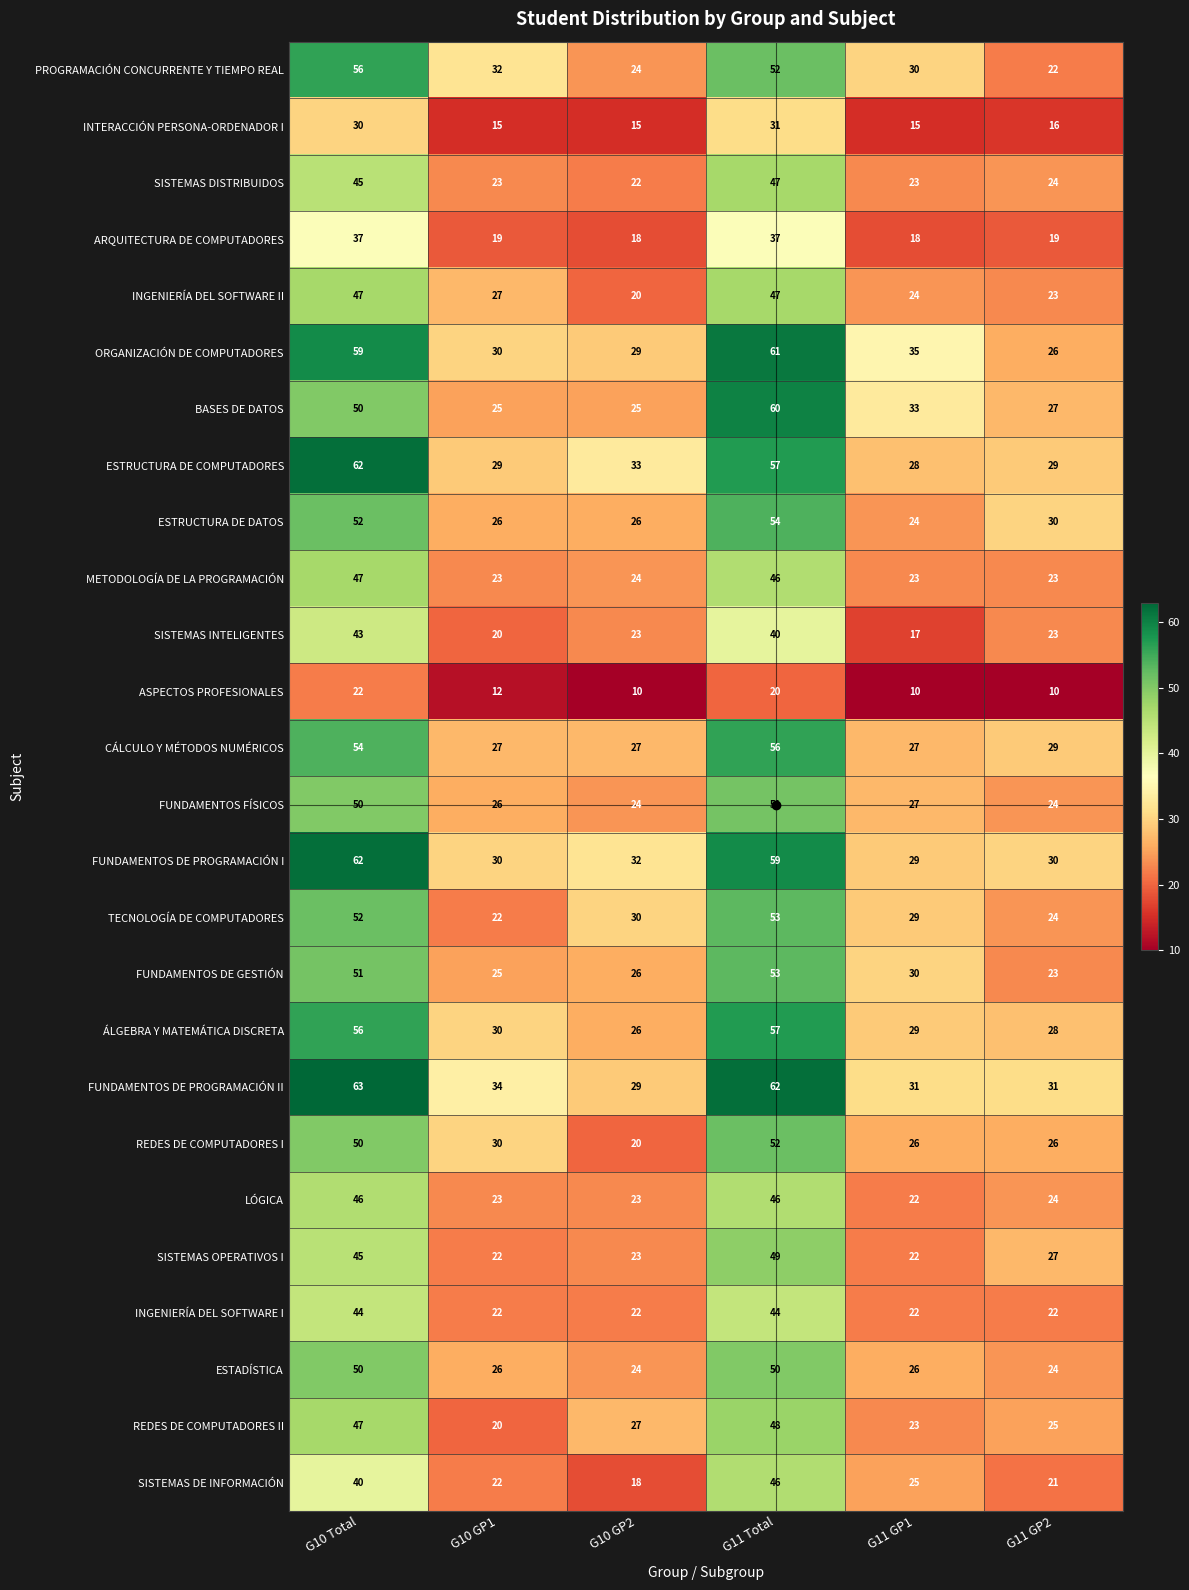

At which category is the sum across all series the highest?

G11 Total